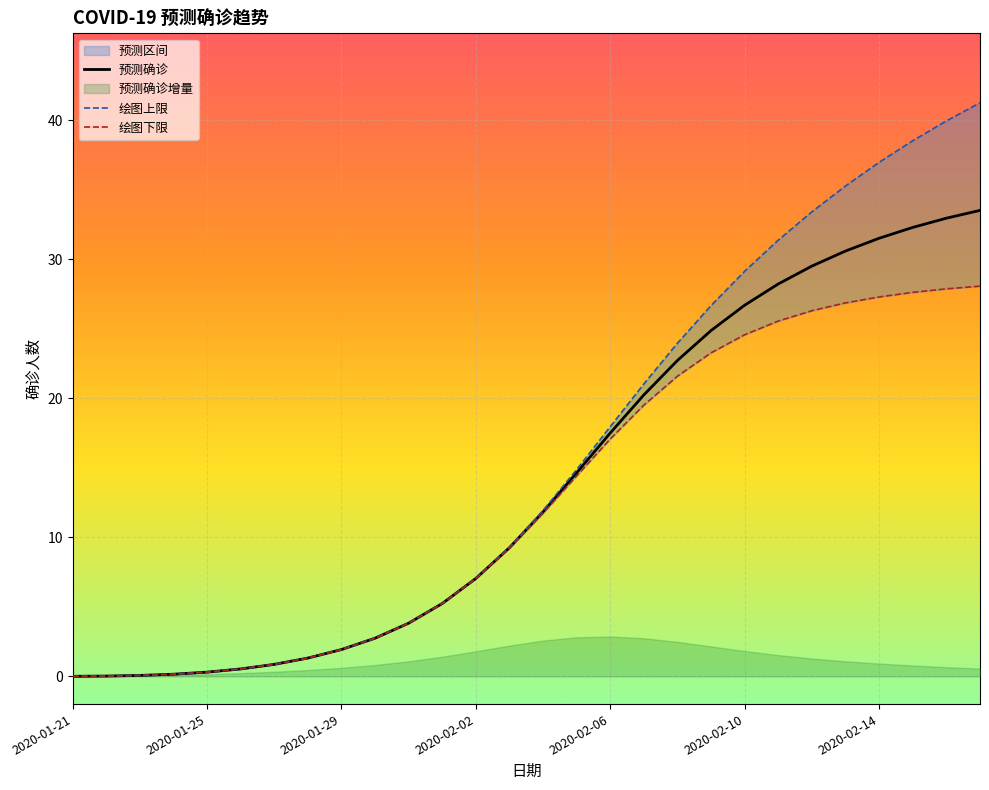

Does the chart display data point markers on the line(s)?

No